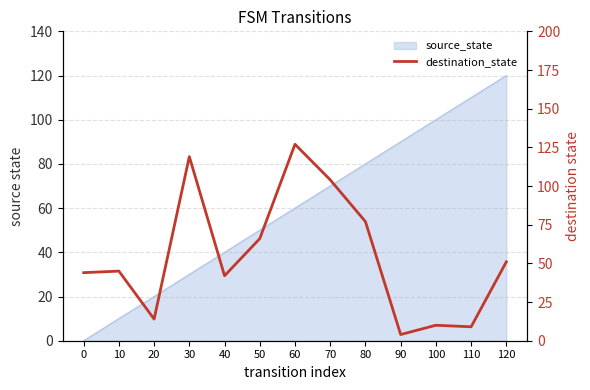

Which label corresponds to the largest value in the chart?

60